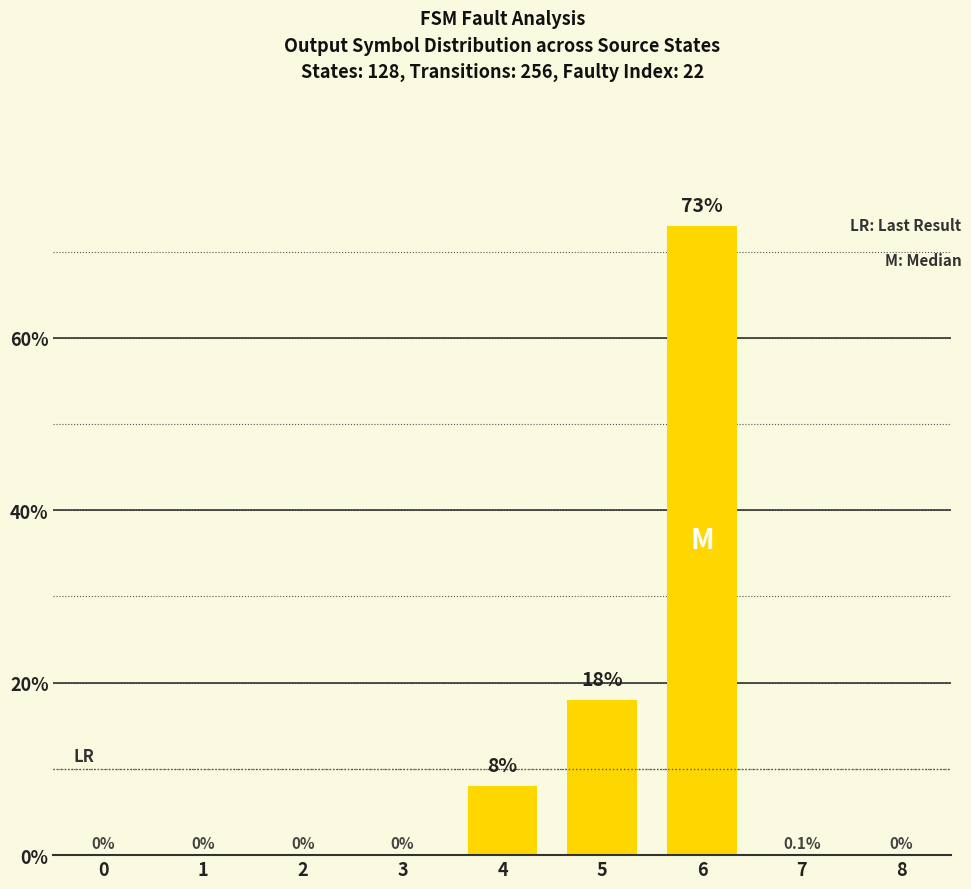

Does the chart contain stacked bars?

No